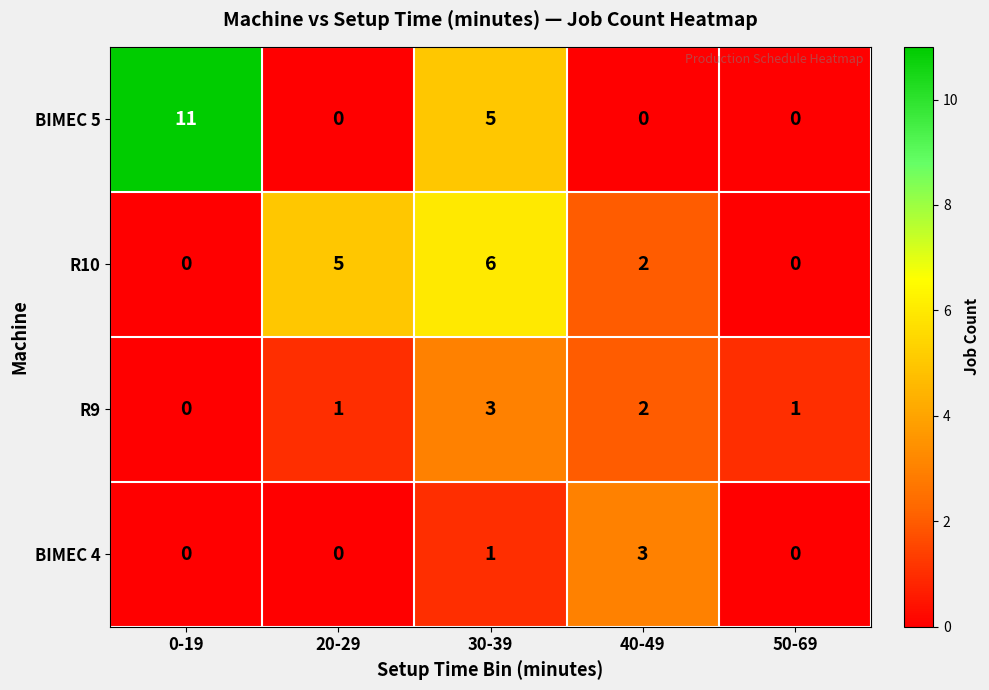

List the series in order of their overall mean, highest first.

BIMEC 5, R10, R9, BIMEC 4